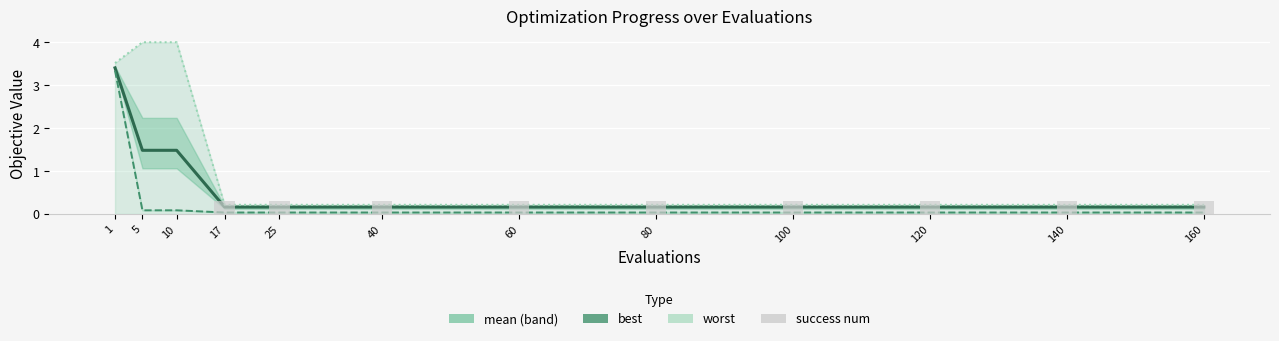

True or false: mean has a value of 0.0 at 25.

False